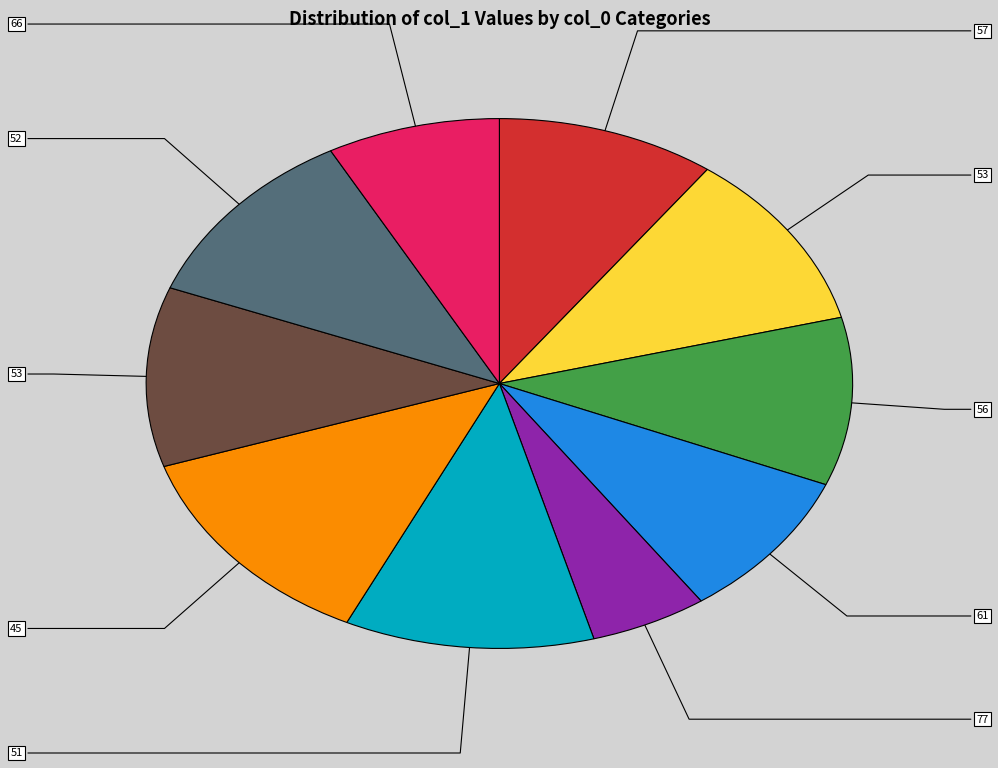

How many slices are in this pie chart?

10